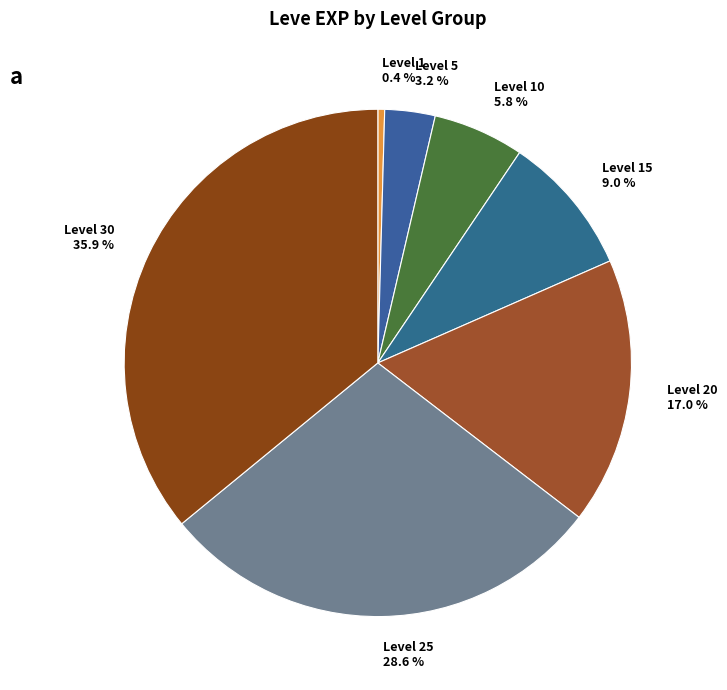

Is there a majority slice in this chart?

No